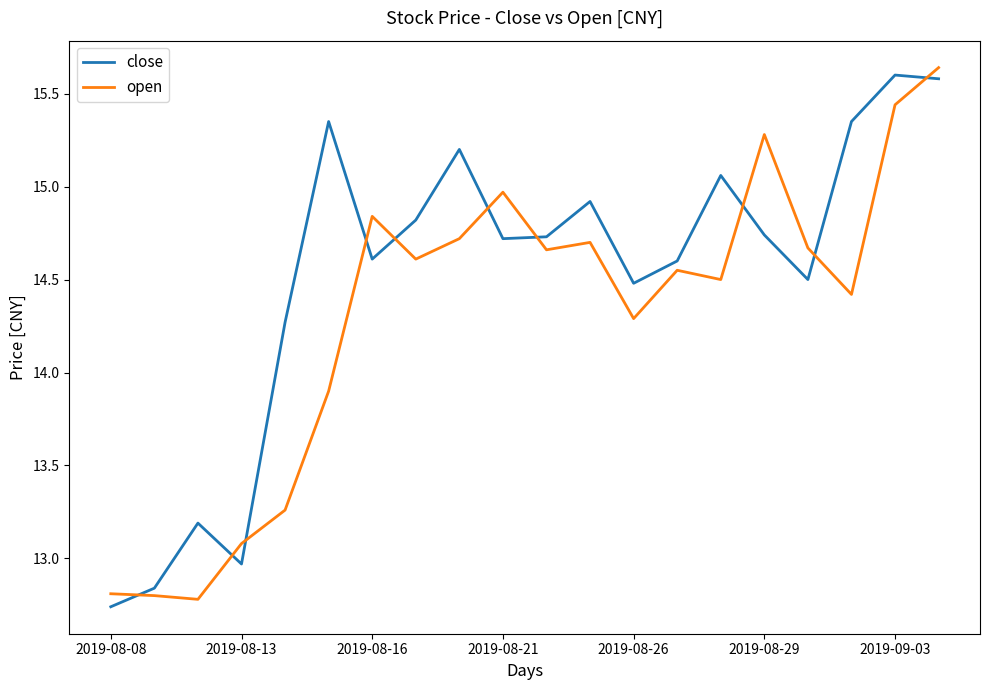

List the series in order of their overall mean, lowest first.

open, close